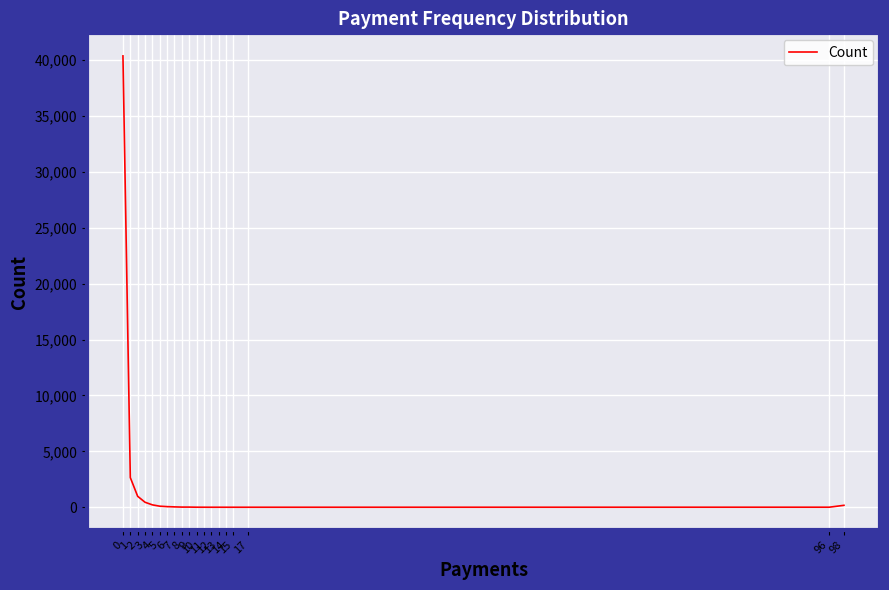

Does the chart display data point markers on the line(s)?

No